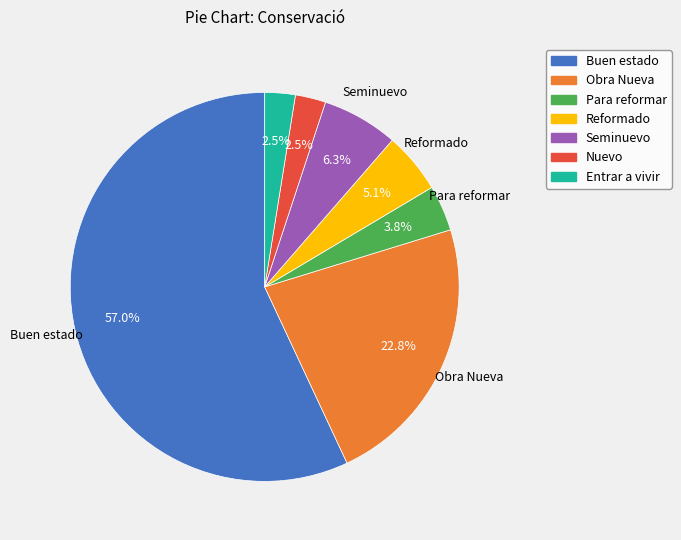

Combined, do Buen estado and Obra Nueva account for over 50%?

Yes